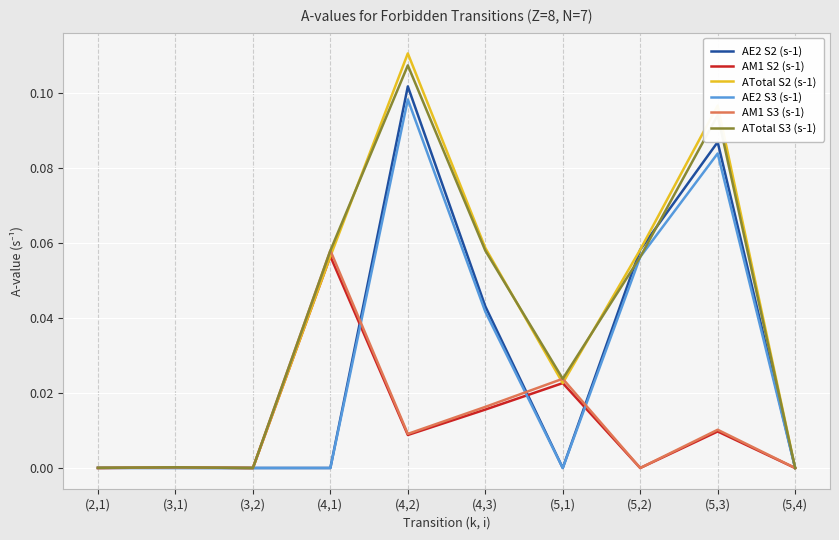

Which series has the largest range (max minus min)?

ATotal S2 (s-1)